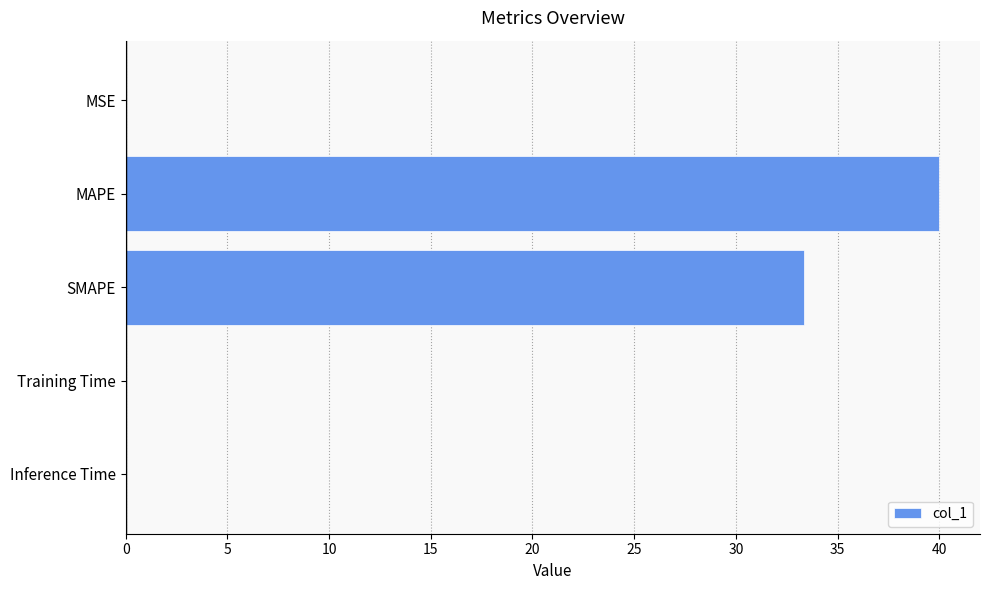

At which category does the chart reach its peak across all series?

MAPE